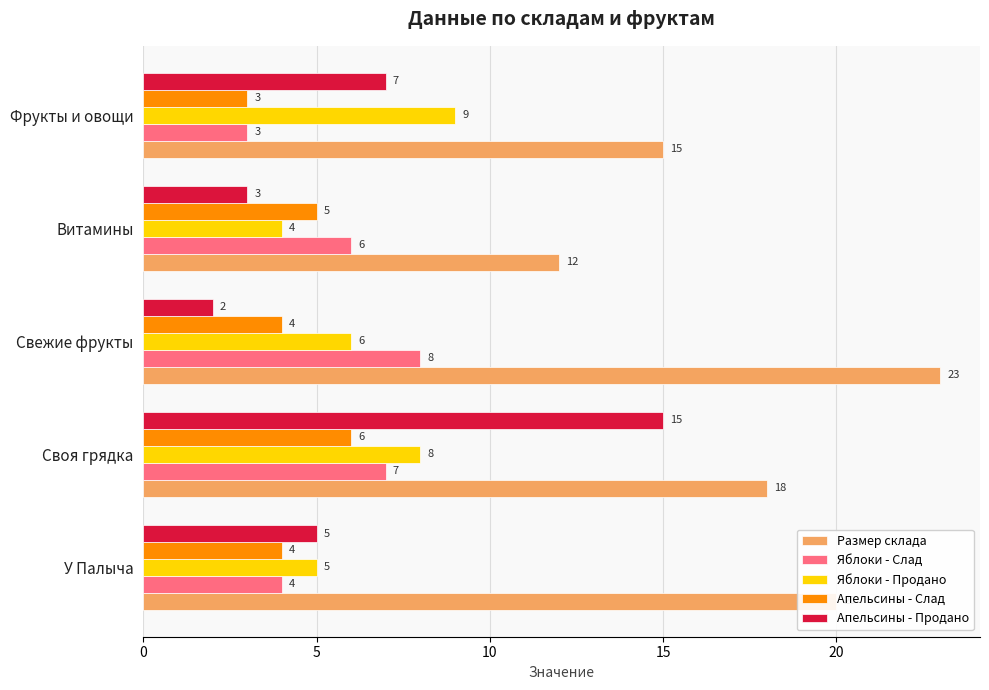

What is the maximum value for Яблоки - Продано?

9